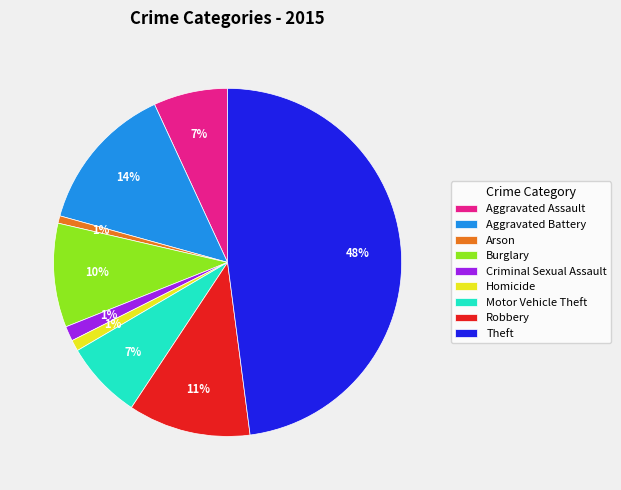

True or false: Arson accounts for 11% of the total.

False